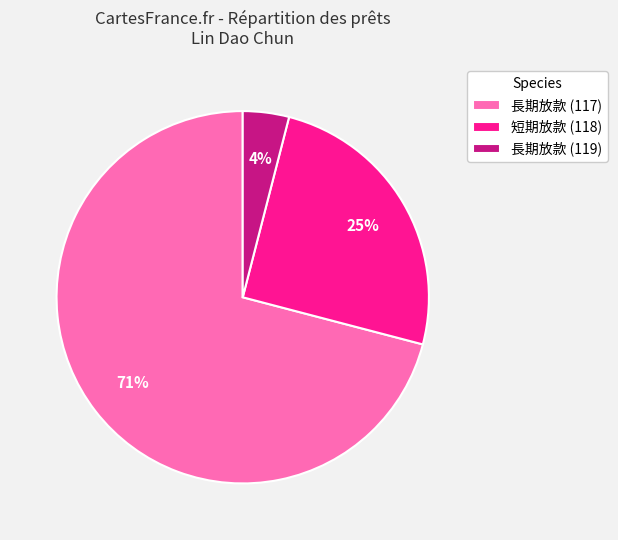

Do 長期放款 (117) and 短期放款 (118) together represent more than half of the pie?

Yes